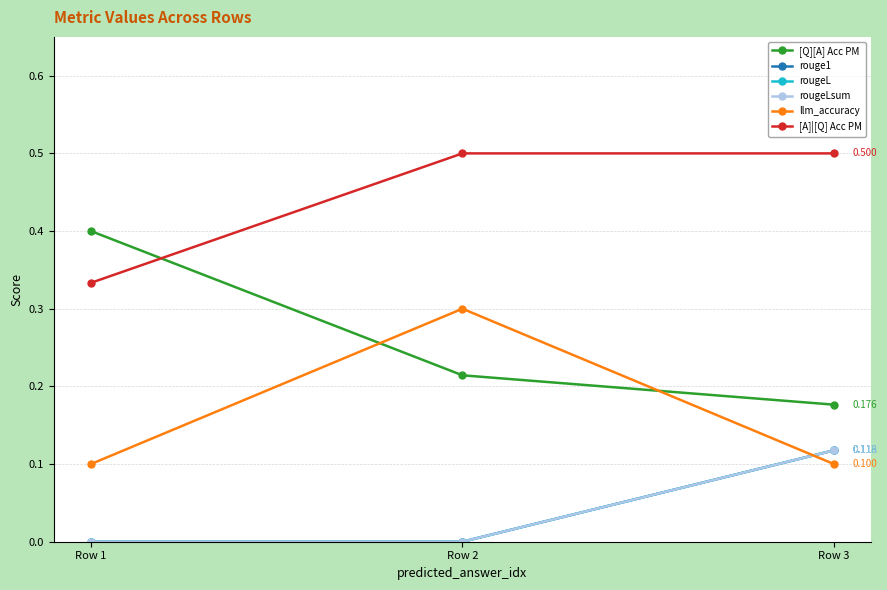

Reading left to right, list all the values displayed in this chart.

[Q][A] Acc PM: 0.4	0.2	0.2
rouge1: 0.0	0.0	0.1
rougeL: 0.0	0.0	0.1
rougeLsum: 0.0	0.0	0.1
llm_accuracy: 0.1	0.3	0.1
[A]|[Q] Acc PM: 0.3	0.5	0.5